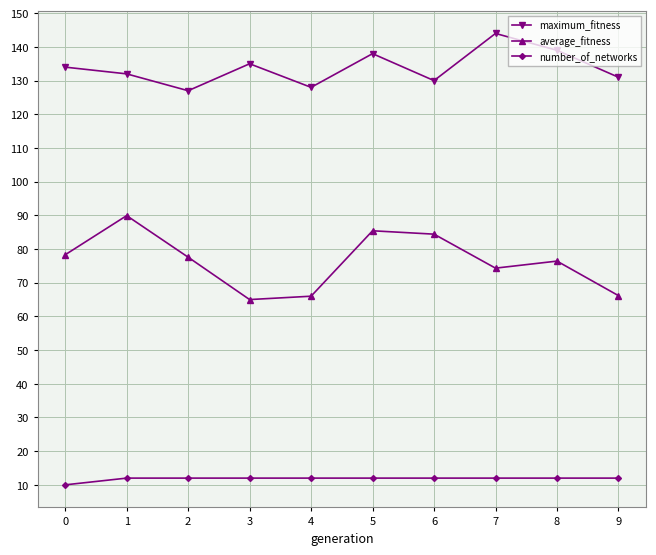

What value does the average_fitness series have at 0?

78.3